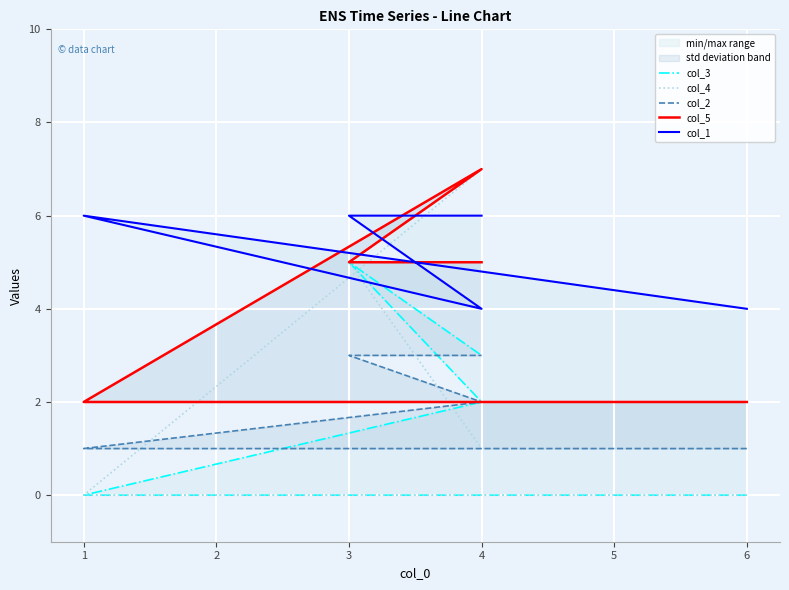

How many lines are shown in the chart?

5